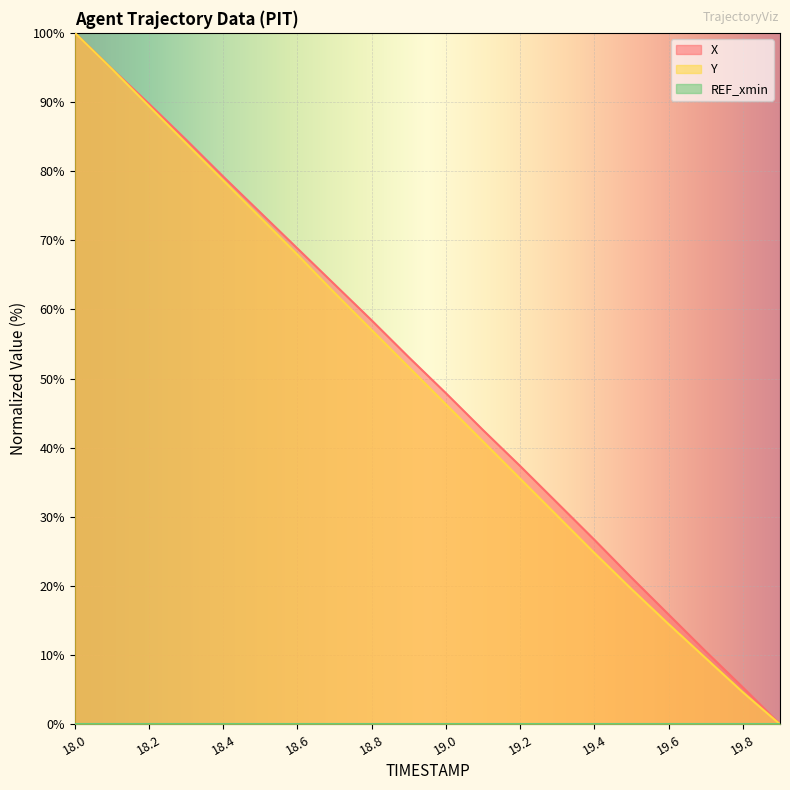

Reading right to left, transcribe all the data shown in this chart.

X: 19.9=0.0	19.8=5.3	19.7=10.5	19.6=15.9	19.5=21.2	19.4=26.7	19.3=32.0	19.2=37.3	19.1=42.5	19.0=47.9	18.9=53.1	18.8=58.4	18.7=63.6	18.6=68.8	18.5=74.0	18.4=79.2	18.3=84.5	18.2=89.7	18.1=94.8	18.0=100.0
Y: 19.9=0.0	19.8=4.6	19.7=9.6	19.6=14.5	19.5=19.6	19.4=24.8	19.3=30.1	19.2=35.5	19.1=40.9	19.0=46.3	18.9=51.6	18.8=57.0	18.7=62.4	18.6=67.9	18.5=73.3	18.4=78.7	18.3=84.0	18.2=89.4	18.1=94.8	18.0=100.0